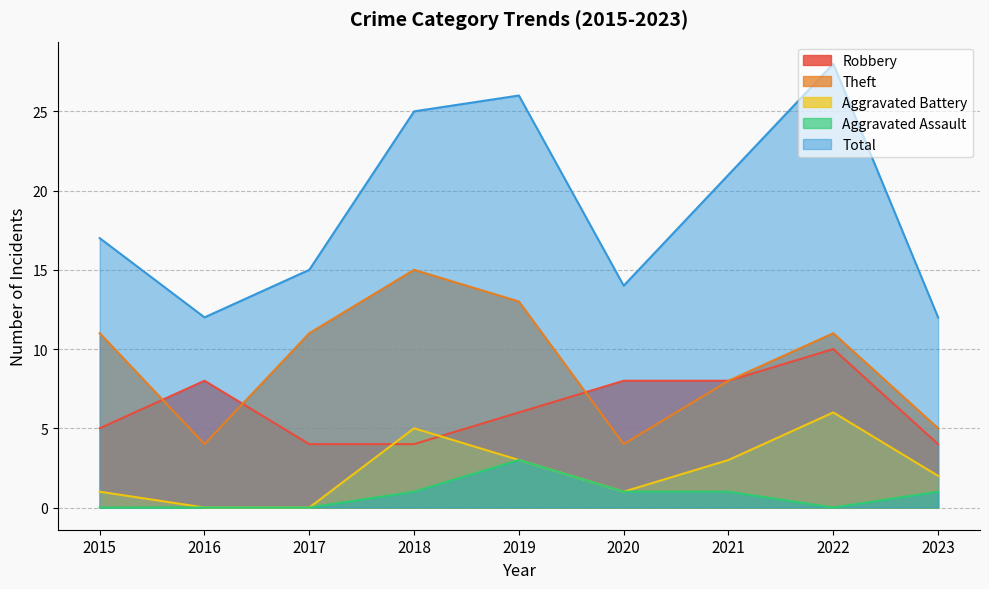

How many interior local peaks does the Theft series have?

2